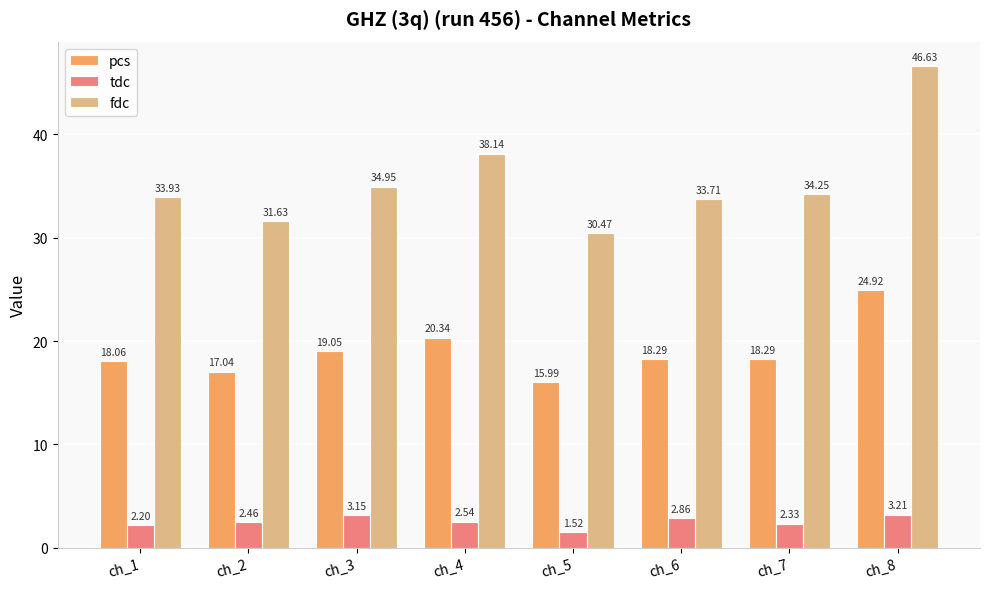

True or false: pcs has a value of 23.1 at ch_5.

False